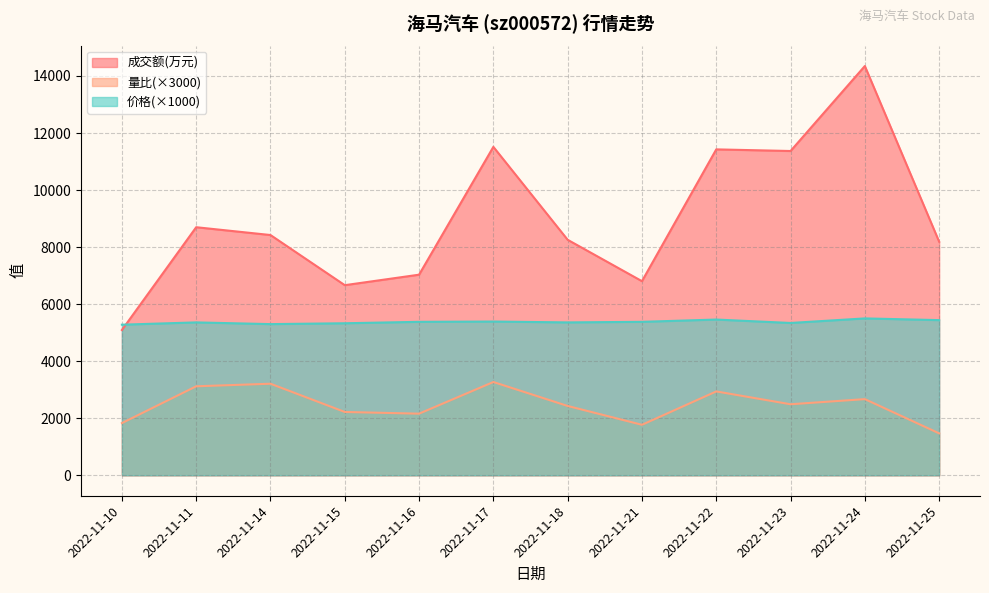

What is the difference between the second highest and minimum values in the 量比 series?

1740.0